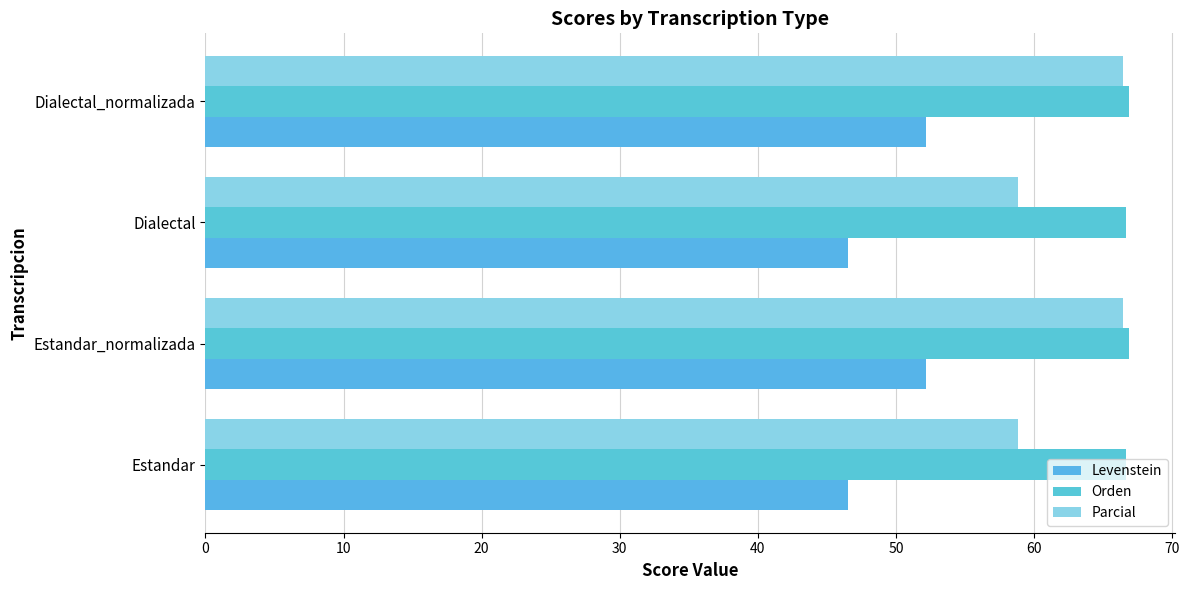

What is the difference between the second highest and minimum values in the Levenstein series?

5.7